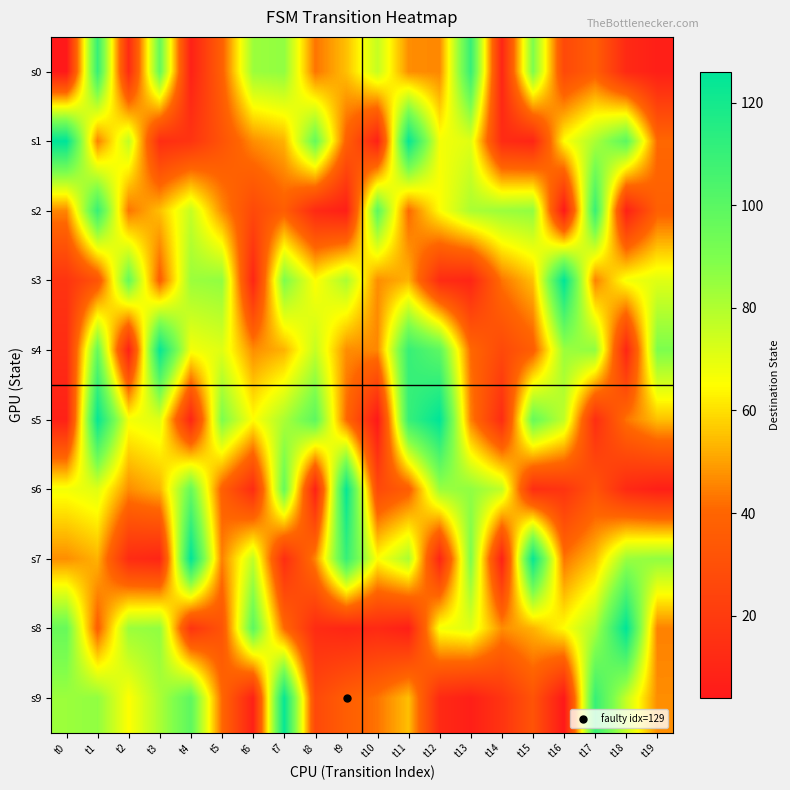

Between t5 and t18, which is larger?

t5